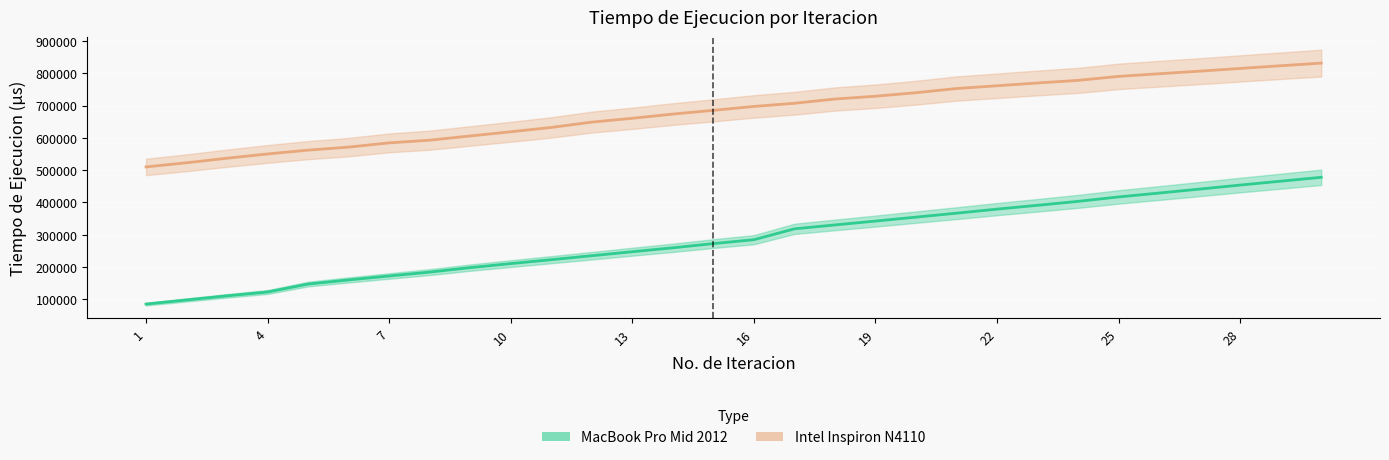

At which category does the chart reach its minimum across all series?

1